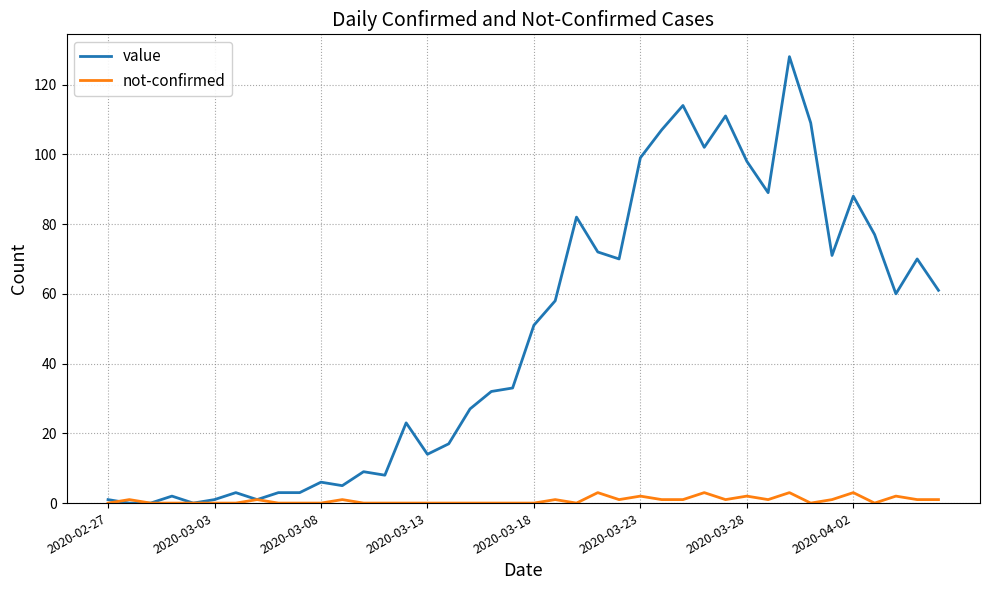

What is the maximum value for value?

128